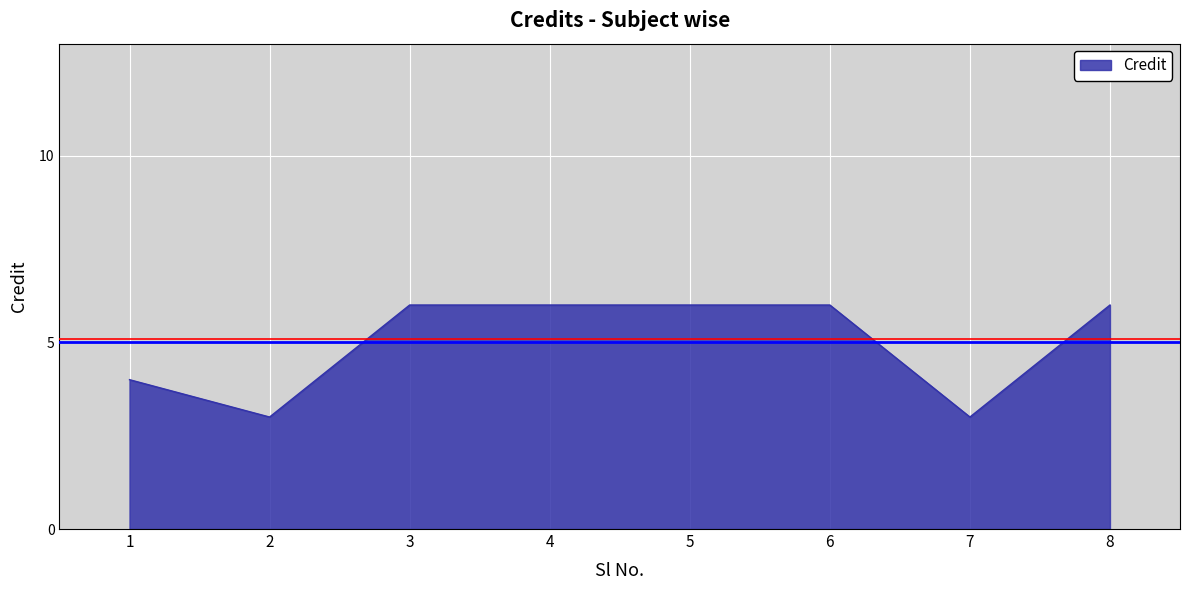

Where is the first local minimum?

2